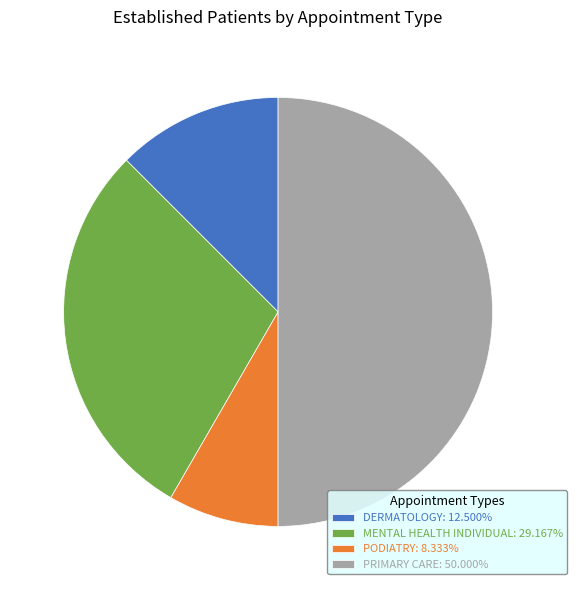

Approximately how many times larger is the value at MENTAL HEALTH INDIVIDUAL: 29.167% compared to PODIATRY: 8.333%?

3.5